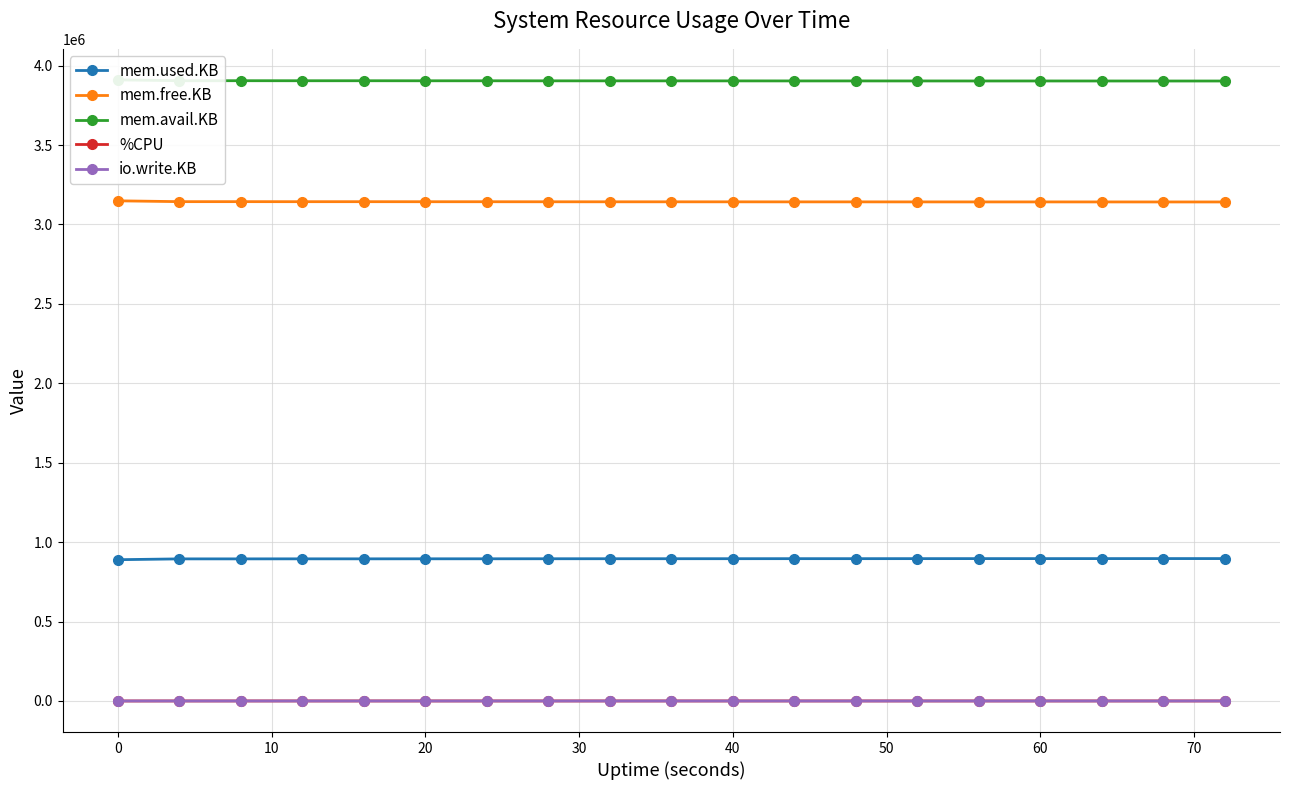

True or false: mem.used.KB has more than 0 points higher than both neighbors.

True